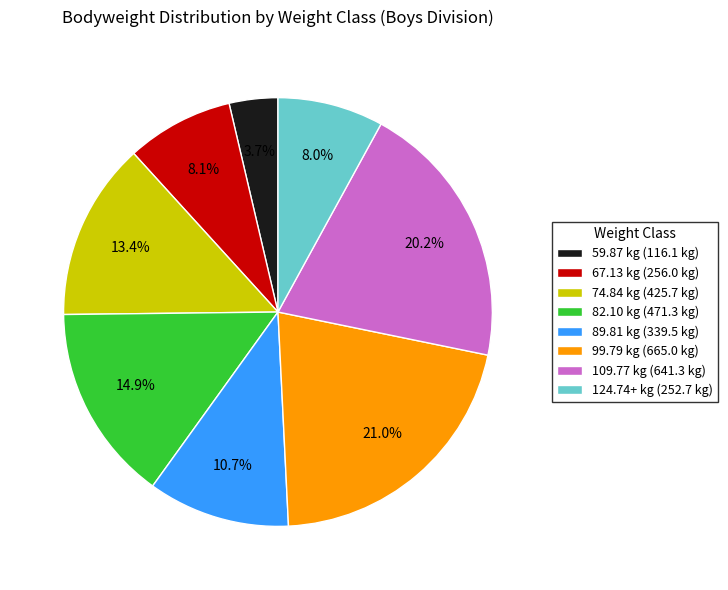

Does any single category account for the majority?

No